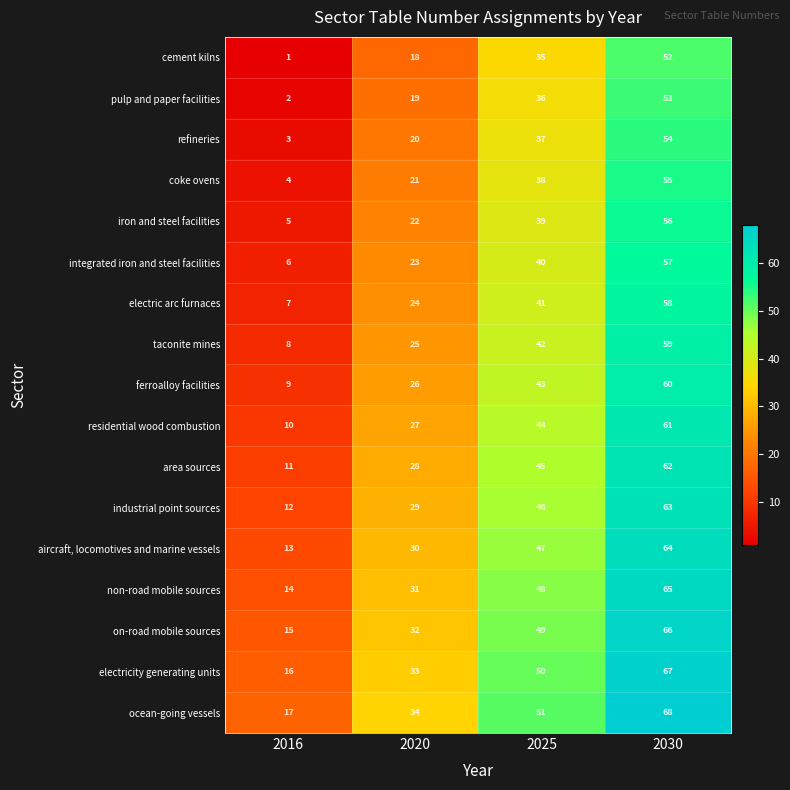

Which series has the largest total across all categories?

ocean-going vessels